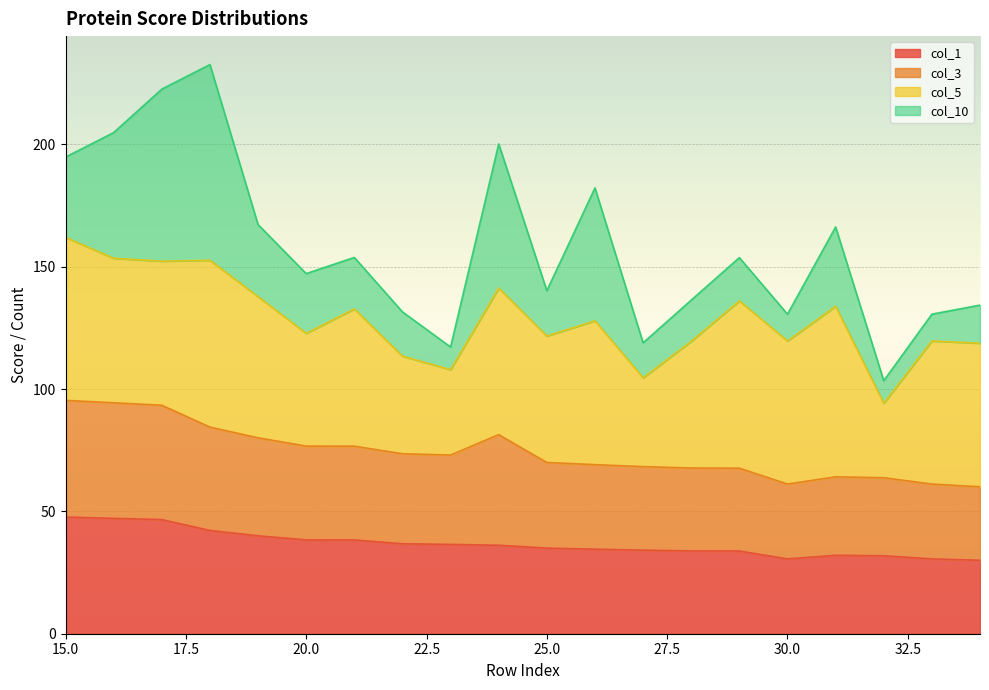

What is the average value of the col_1 series?

36.8